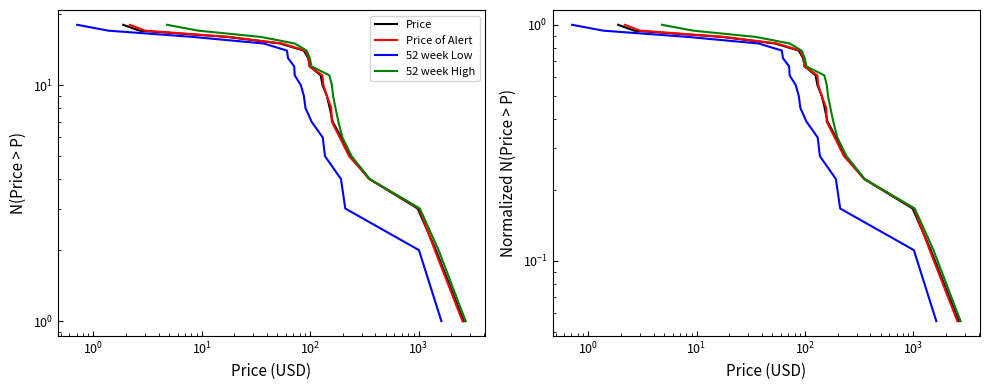

What is the difference between the second highest and minimum values in the 52 week High series?

0.9